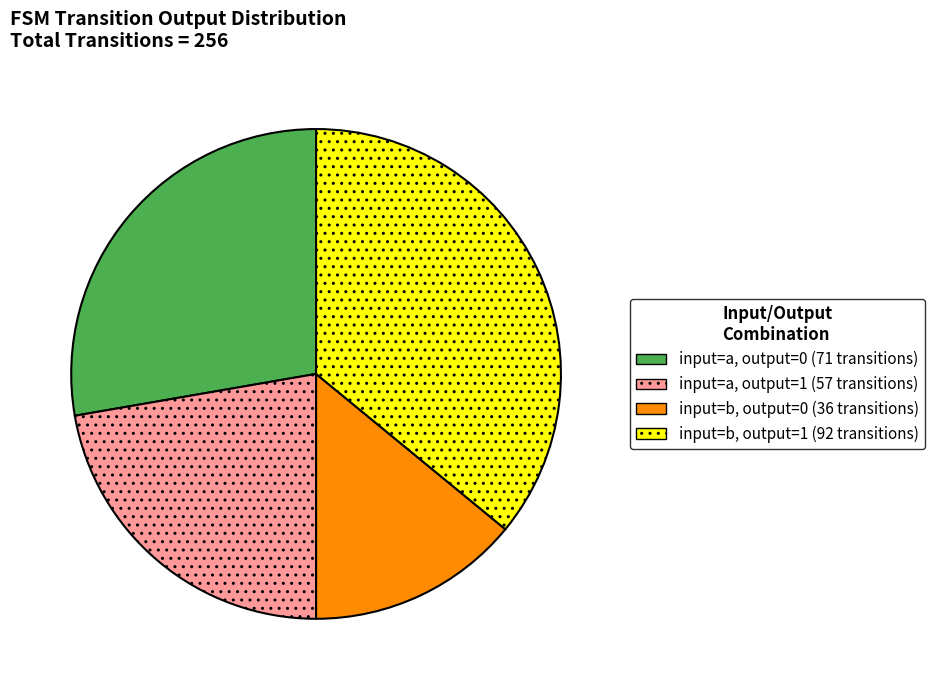

Is there a majority slice in this chart?

No